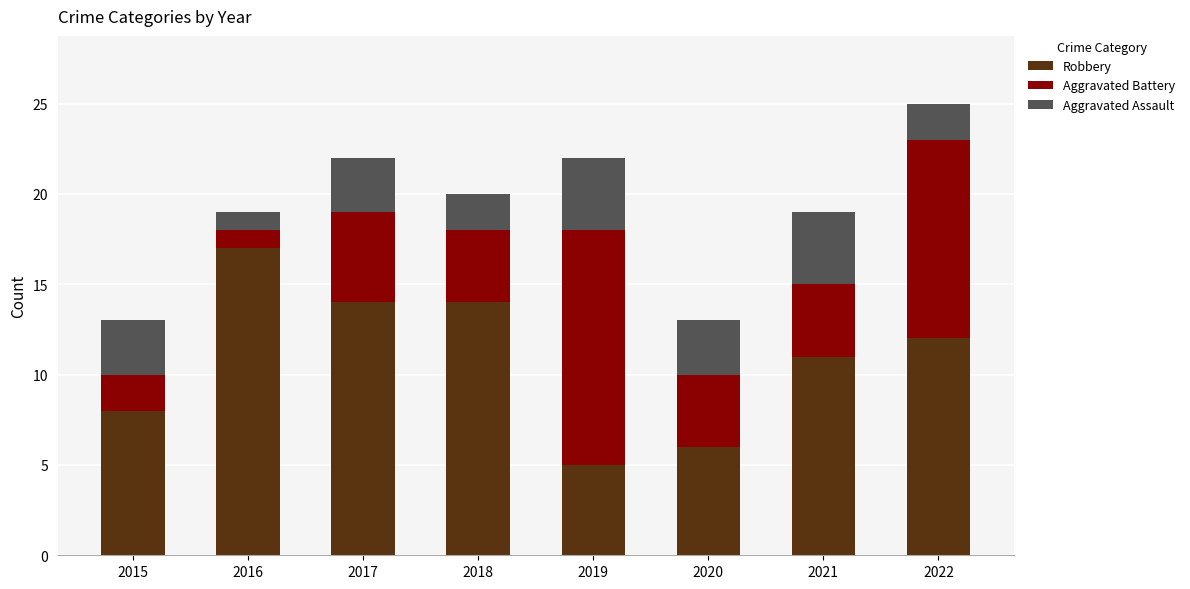

What is the highest value of the Robbery series?

17